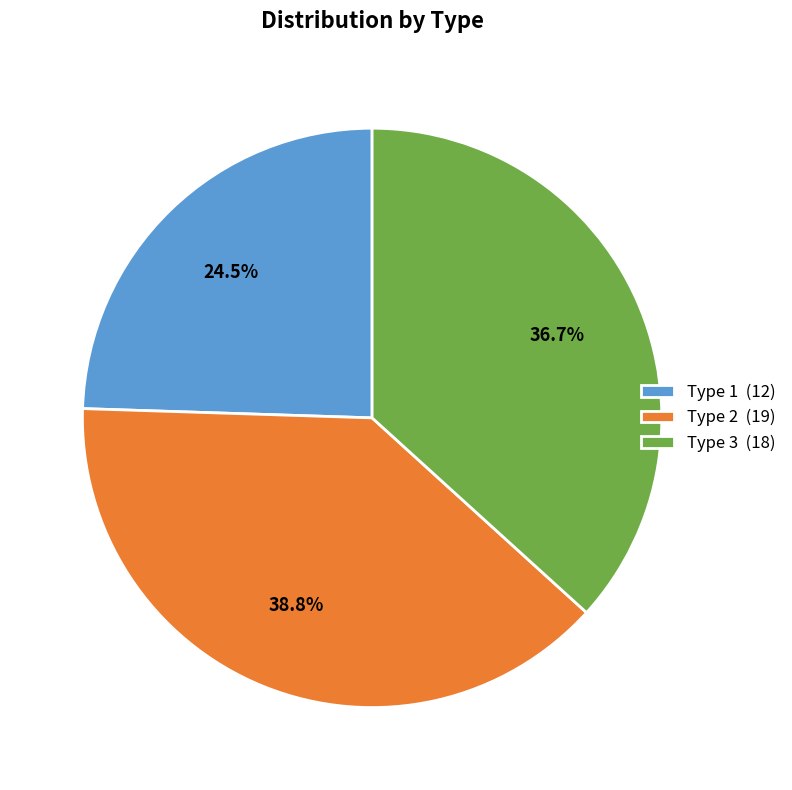

Count the number of slices in the pie.

3